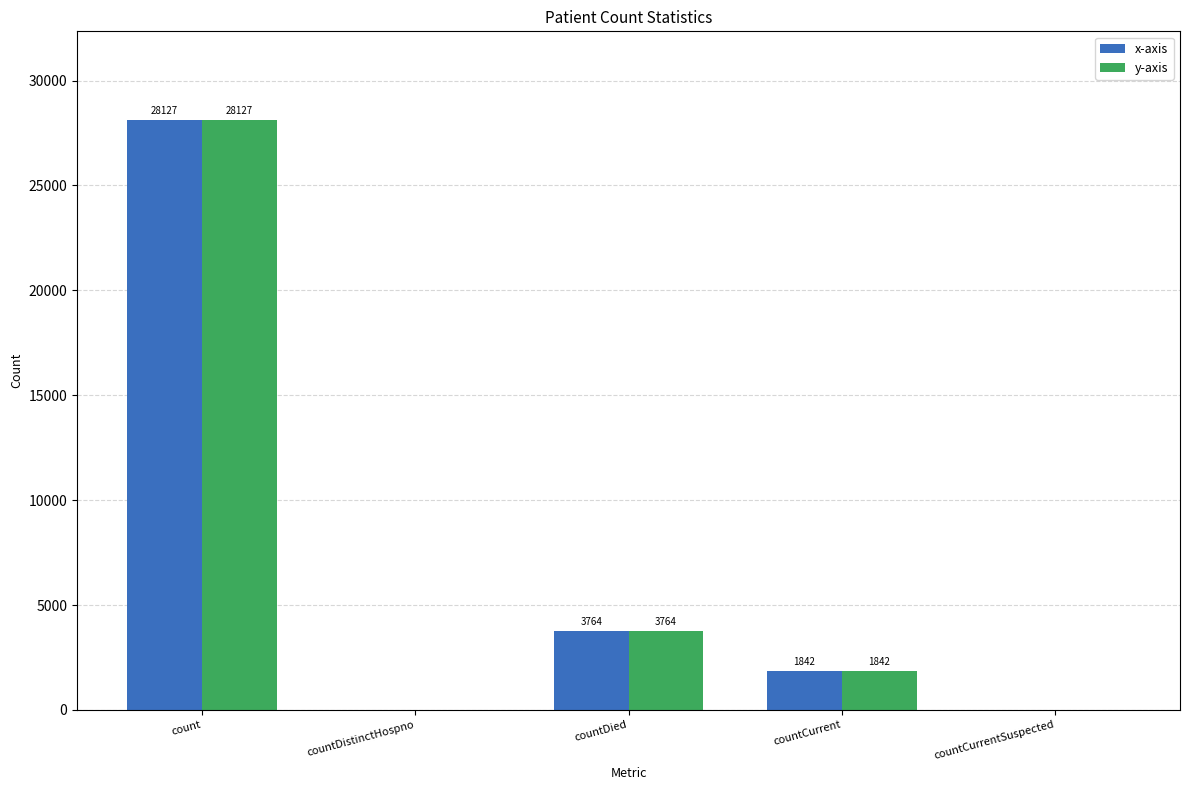

Does the chart contain stacked bars?

No